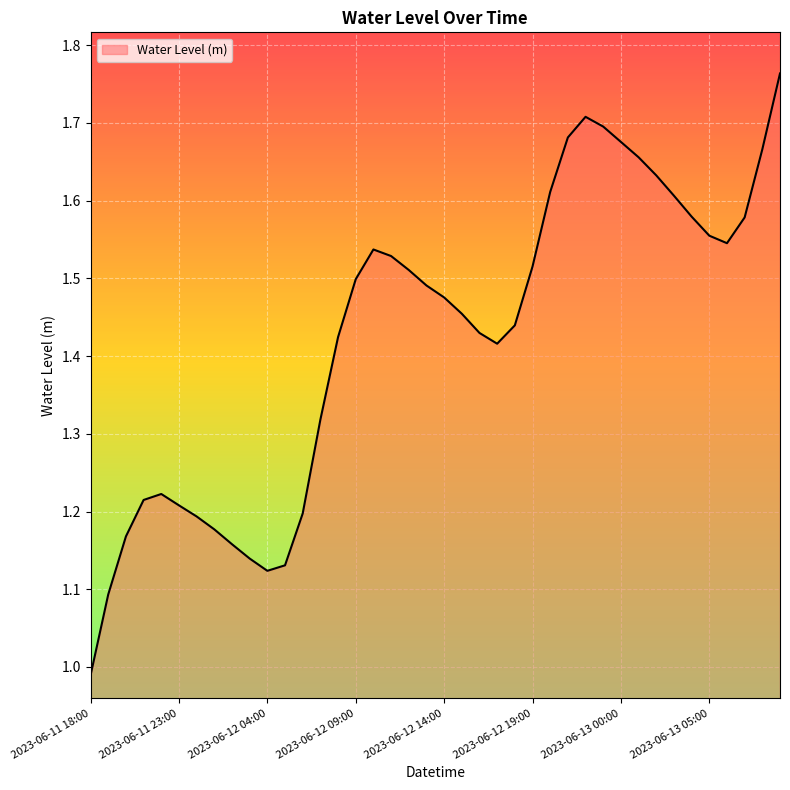

Does the chart display data point markers on the line(s)?

No